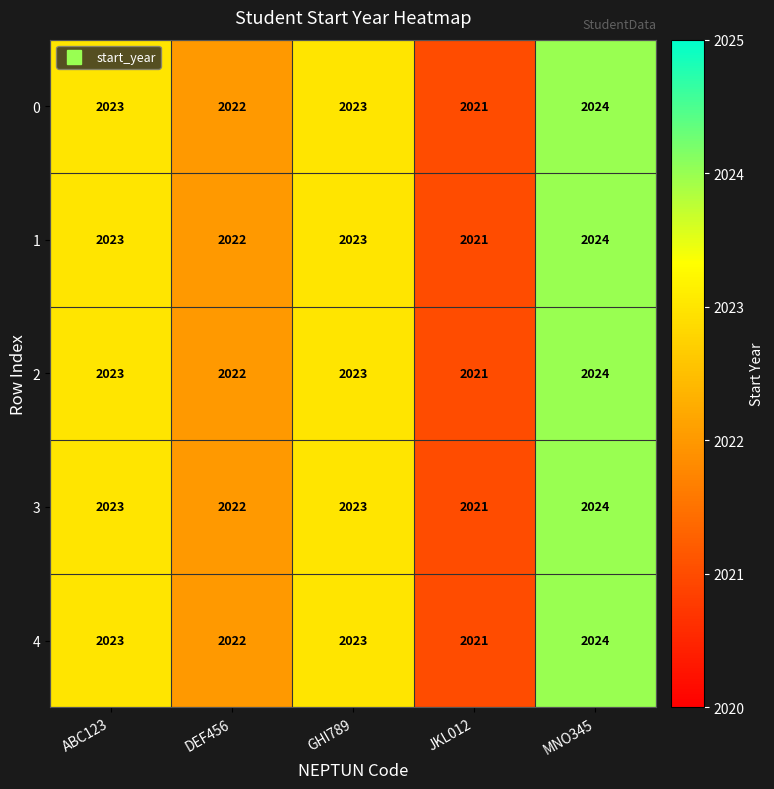

What is the total value across all series at JKL012?

10105